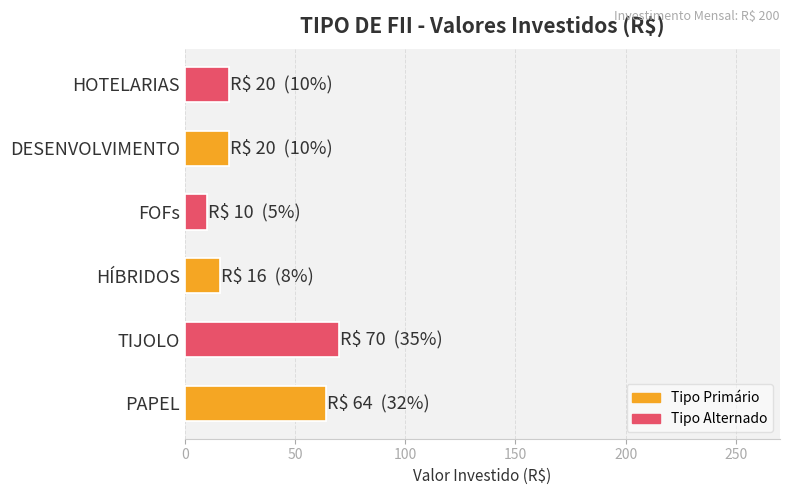

How many categories are shown in the chart?

6